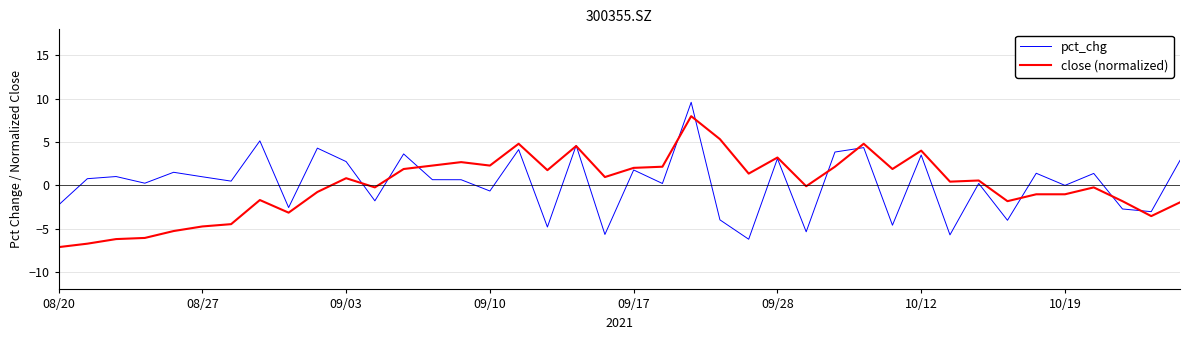

What is the difference between the maximum and minimum values in the pct_chg series?

15.8